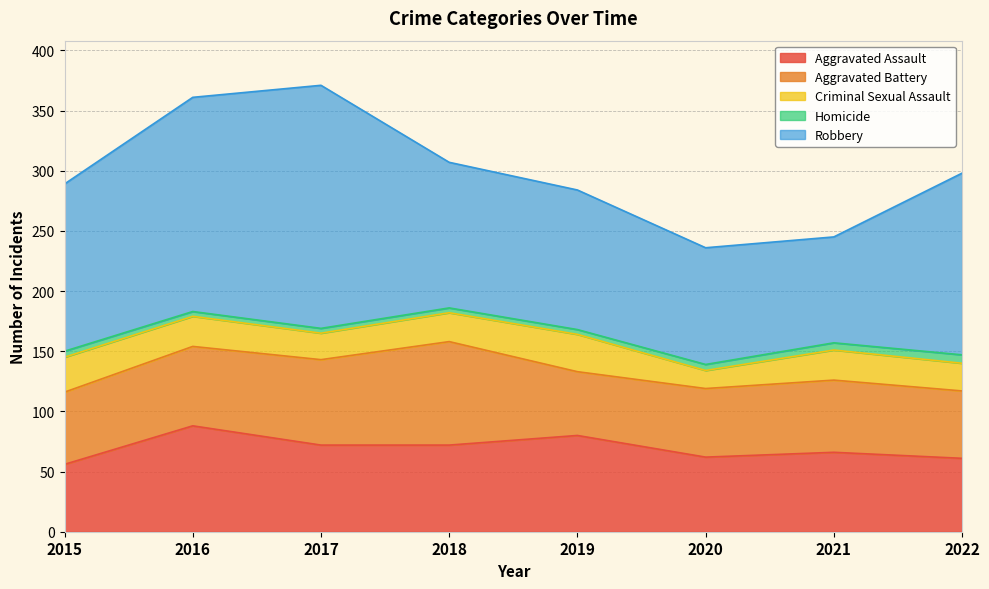

How many times do Aggravated Battery and Aggravated Assault cross each other?

3